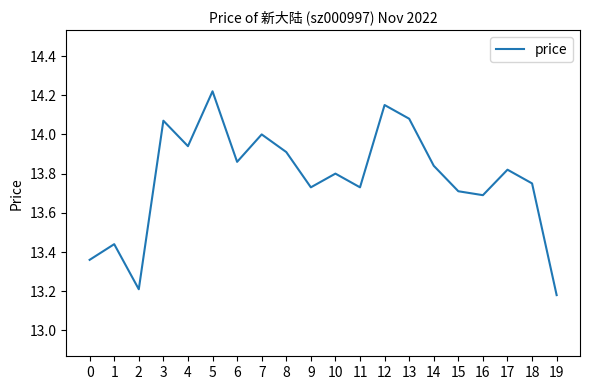

How many interior local valleys (lower than both neighbors) does the data have?

6